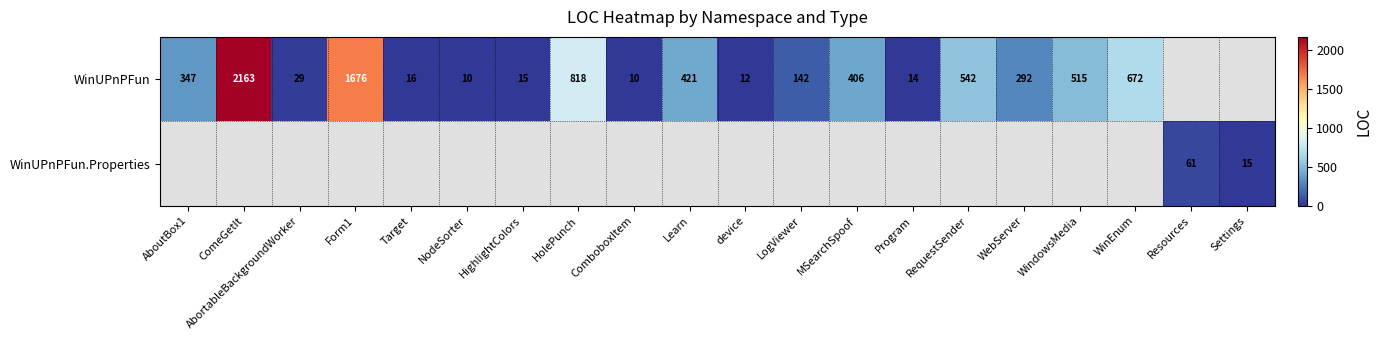

What is the sum of the WinUPnPFun values at AboutBox1 and HighlightColors?

362